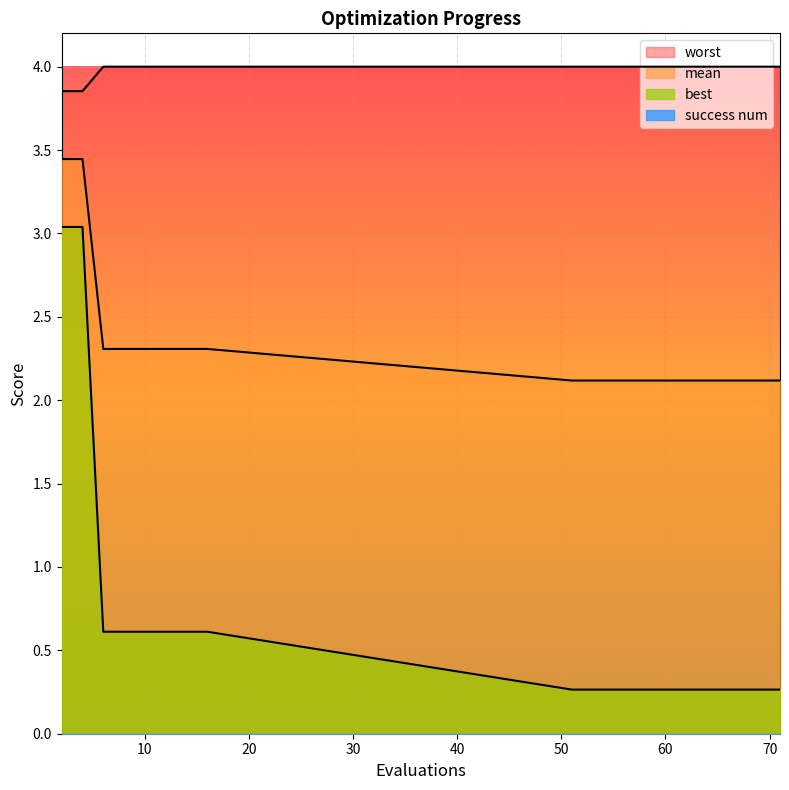

Reading left to right, extract all data points from this chart.

mean: 2=3.4	4=3.4	6=2.3	8=2.3	10=2.3	12=2.3	14=2.3	16=2.3	51=2.1	53=2.1	55=2.1	57=2.1	59=2.1	61=2.1	62=2.1	64=2.1	65=2.1	67=2.1	69=2.1	71=2.1
best: 2=3.0	4=3.0	6=0.6	8=0.6	10=0.6	12=0.6	14=0.6	16=0.6	51=0.3	53=0.3	55=0.3	57=0.3	59=0.3	61=0.3	62=0.3	64=0.3	65=0.3	67=0.3	69=0.3	71=0.3
worst: 2=3.9	4=3.9	6=4.0	8=4.0	10=4.0	12=4.0	14=4.0	16=4.0	51=4.0	53=4.0	55=4.0	57=4.0	59=4.0	61=4.0	62=4.0	64=4.0	65=4.0	67=4.0	69=4.0	71=4.0